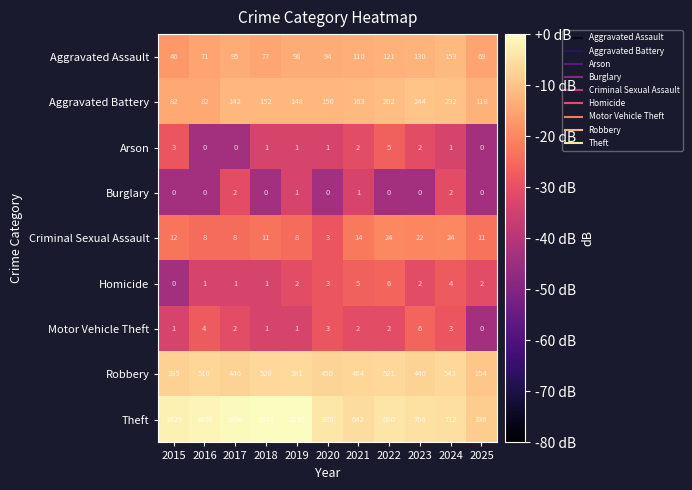

Which series has the largest range (max minus min)?

Theft